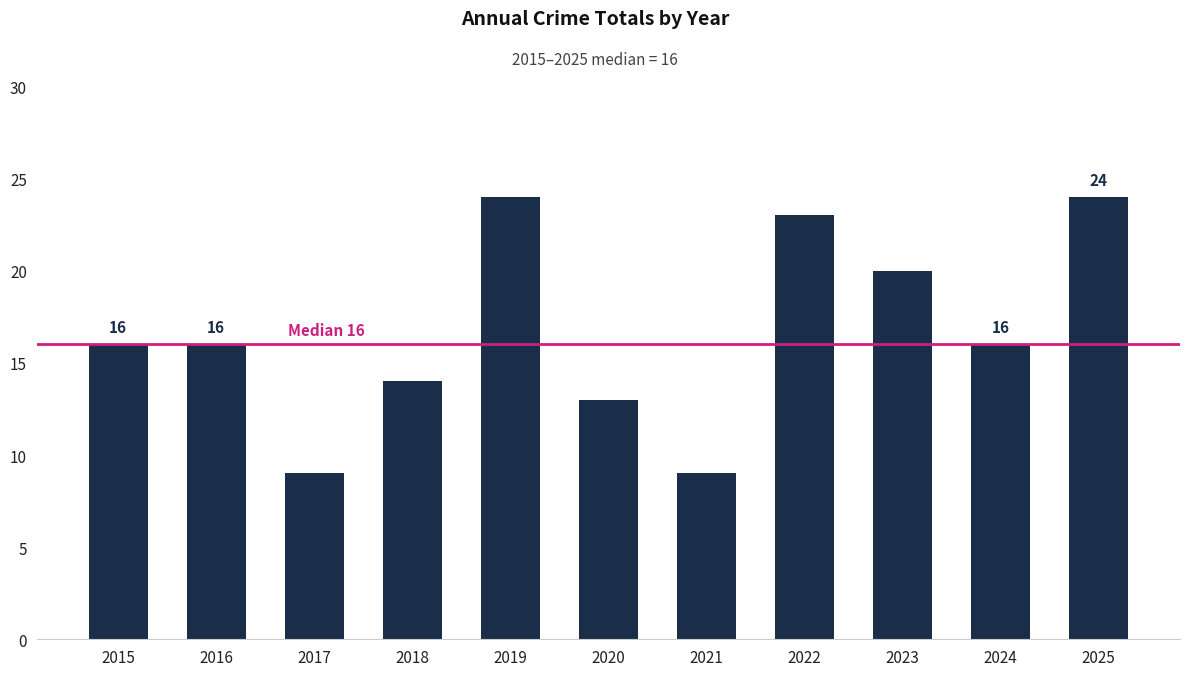

The chart shows a value of 14 at 2023. True or false?

False